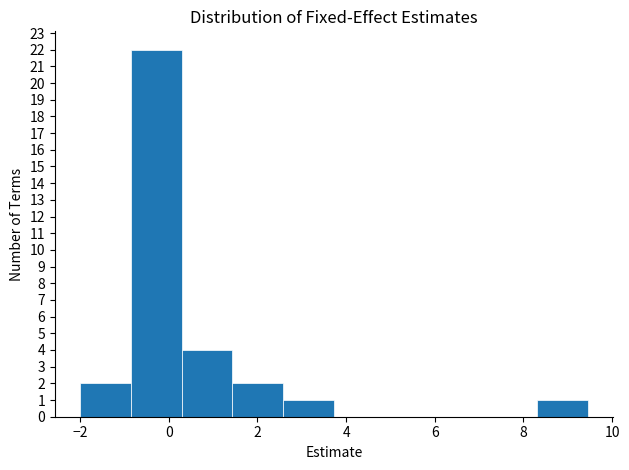

Reading left to right, transcribe this chart: for each bar, give the range it covers on the x-axis and its height. Neither the bar edges nor the heights are printed on the chart, so give them approximately, as read against the axes.

-2.0 to -0.8: 2
-0.8 to 0.2: 22
0.2 to 1.4: 4
1.4 to 2.6: 2
2.6 to 3.8: 1
3.8 to 4.8: 0
4.8 to 6.0: 0
6.0 to 7.2: 0
7.2 to 8.4: 0
8.4 to 9.4: 1